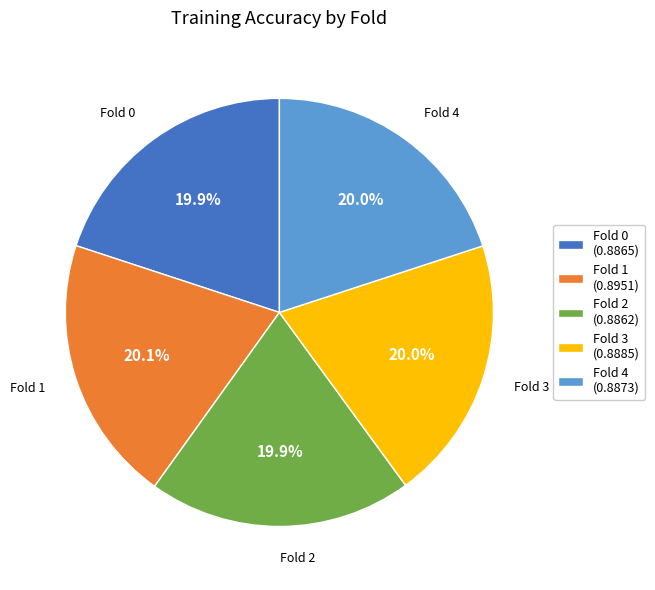

Does Fold 0 represent more than half of the total?

No